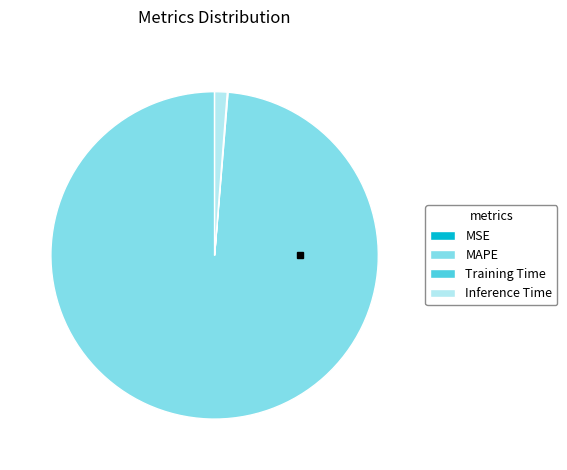

Which category accounts for the majority?

MAPE